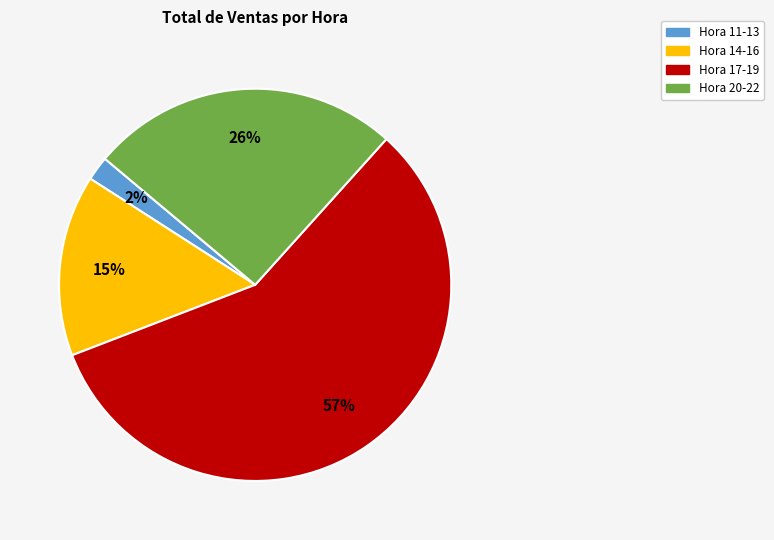

To the nearest percent, what is the difference between the largest and smallest slice percentages?

55%